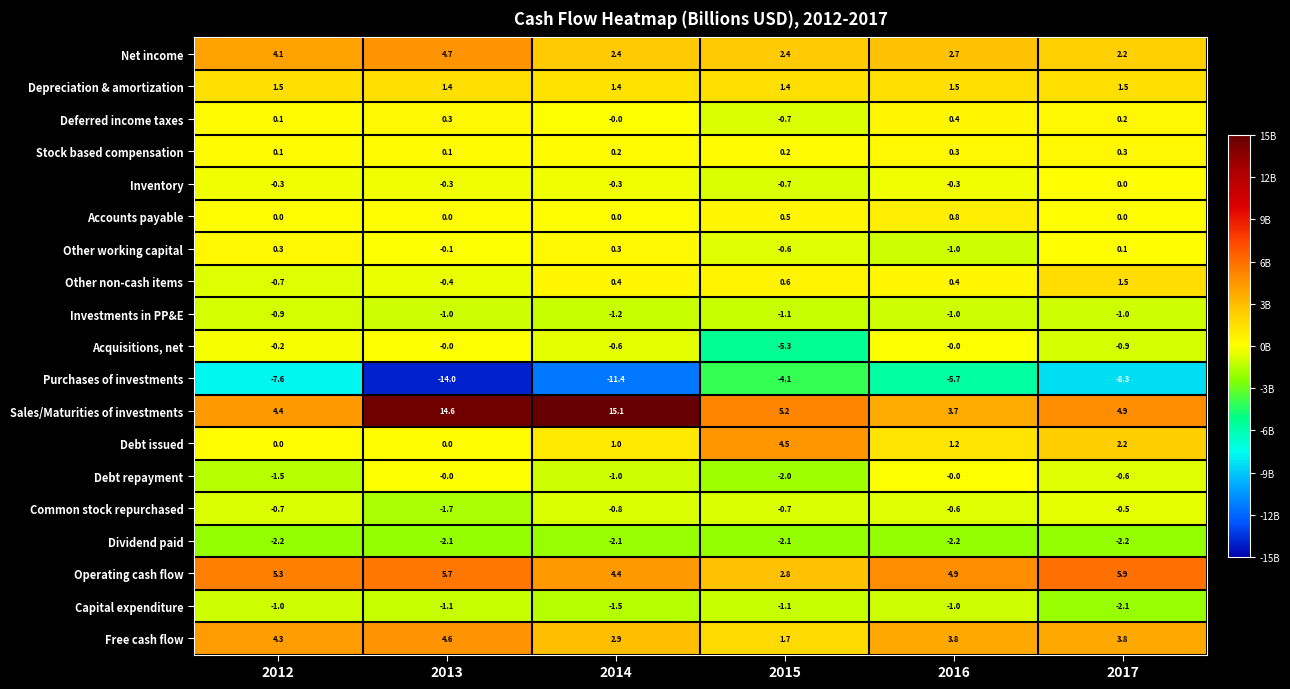

Which series has the widest spread of values?

Sales/Maturities of investments